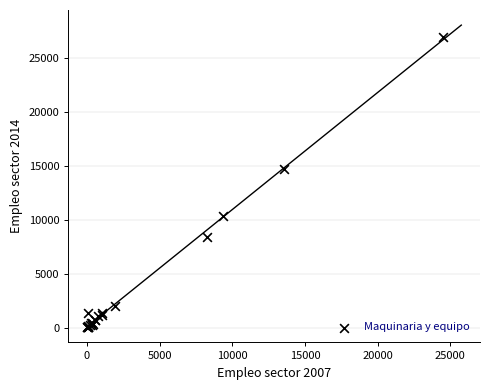

What Y value in the scatter plot is closest to 13463?

14714.5